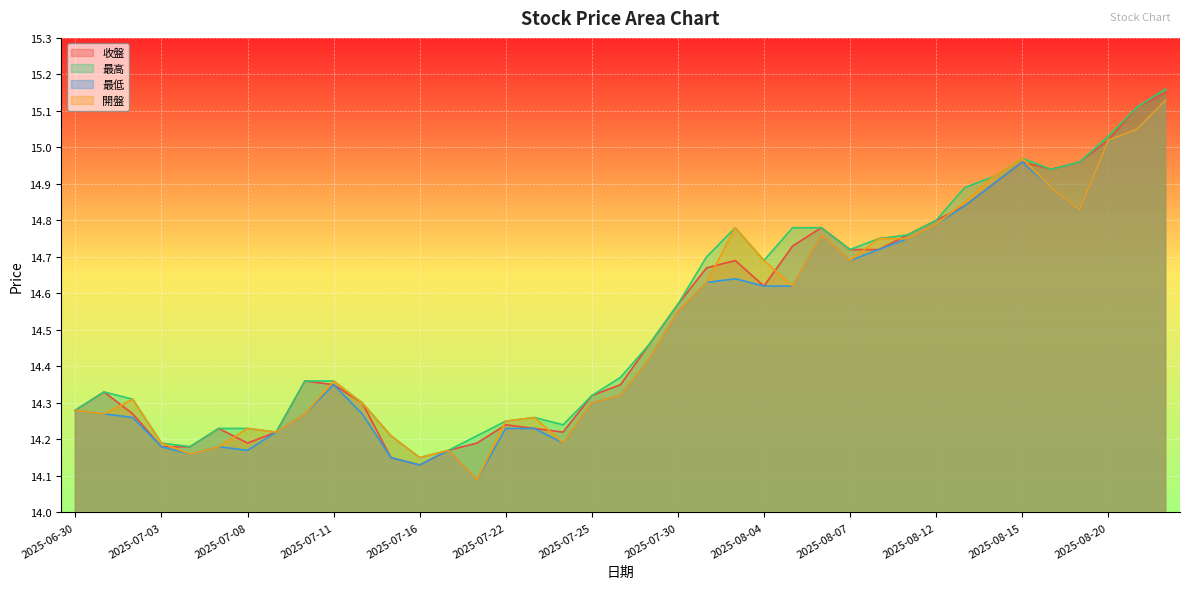

How many distinct data groups are displayed?

4